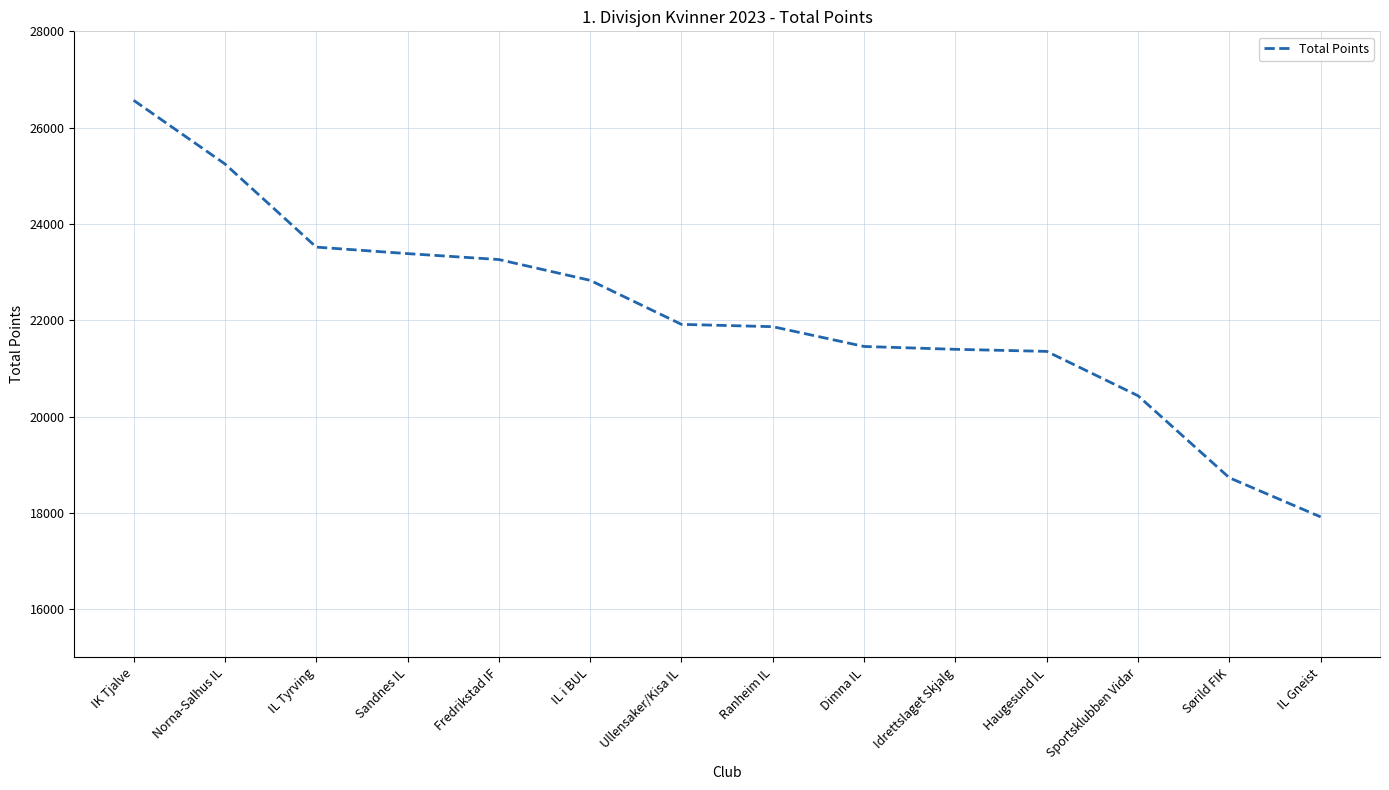

Does the chart have visible grid lines?

Yes